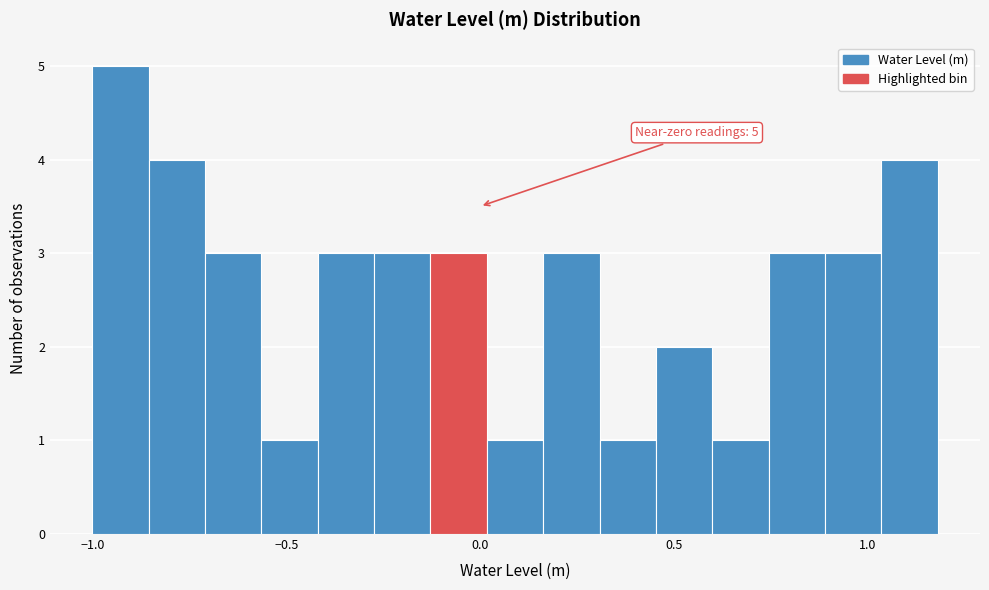

Read against the x-axis, roughly where is the centre of the tallest bar?

-0.95